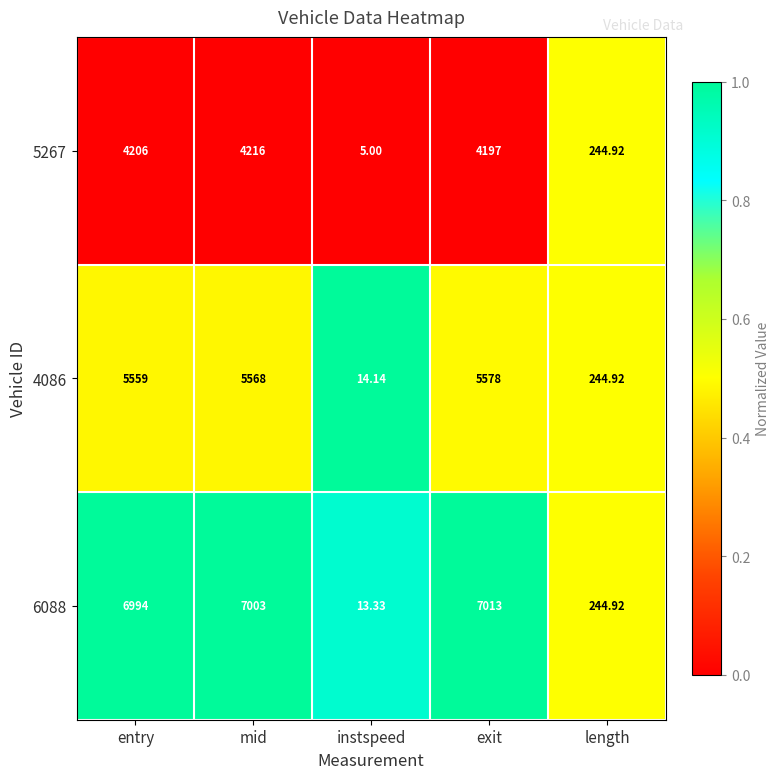

List the labels in order of 4086 value, largest first.

exit, mid, entry, length, instspeed